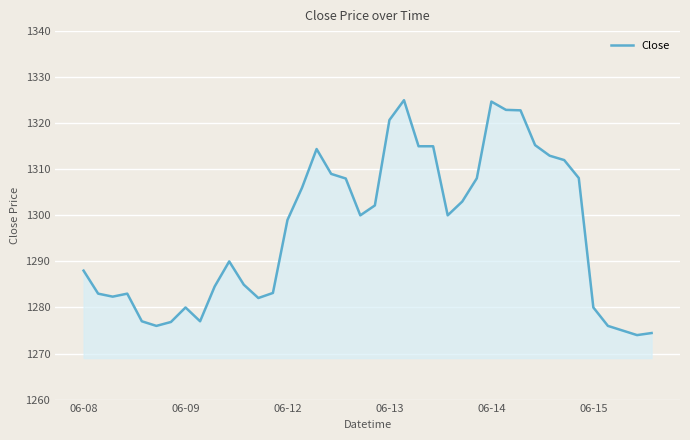

What is the difference between the maximum and minimum values?

51.0